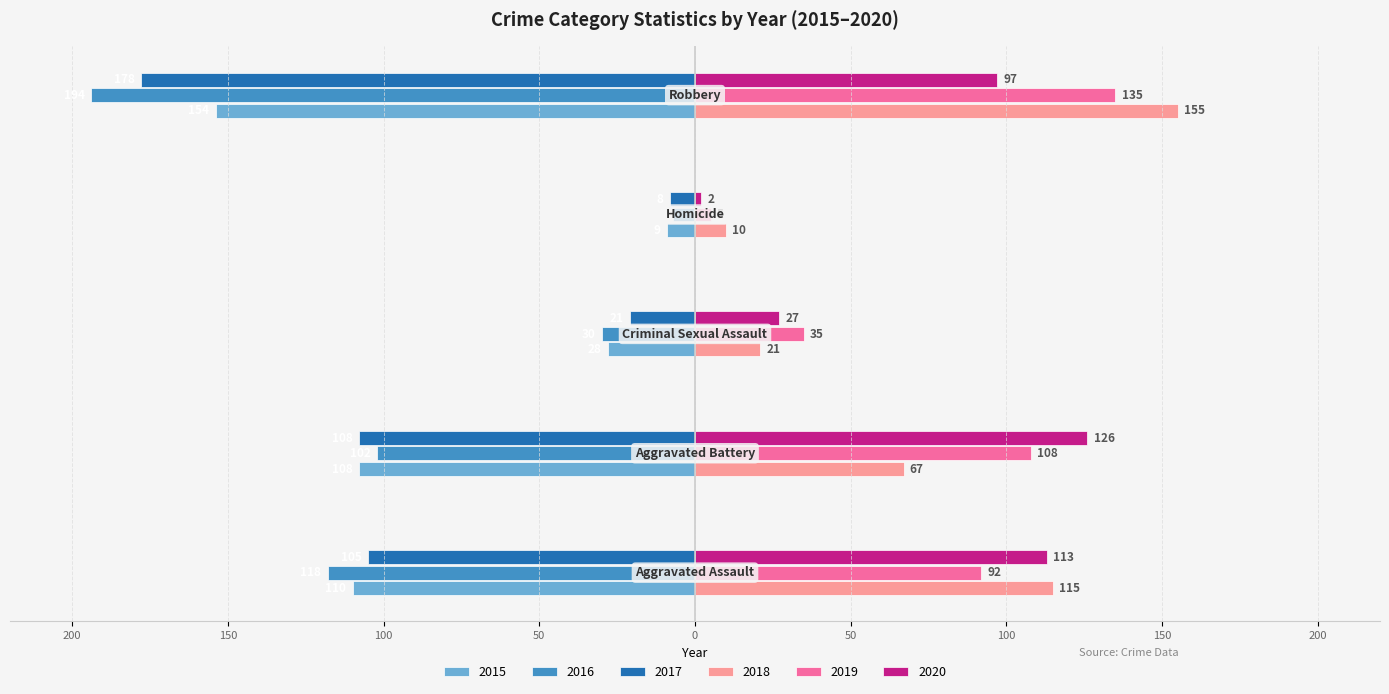

What are all the series names shown in the legend?

2015, 2016, 2017, 2018, 2019, 2020